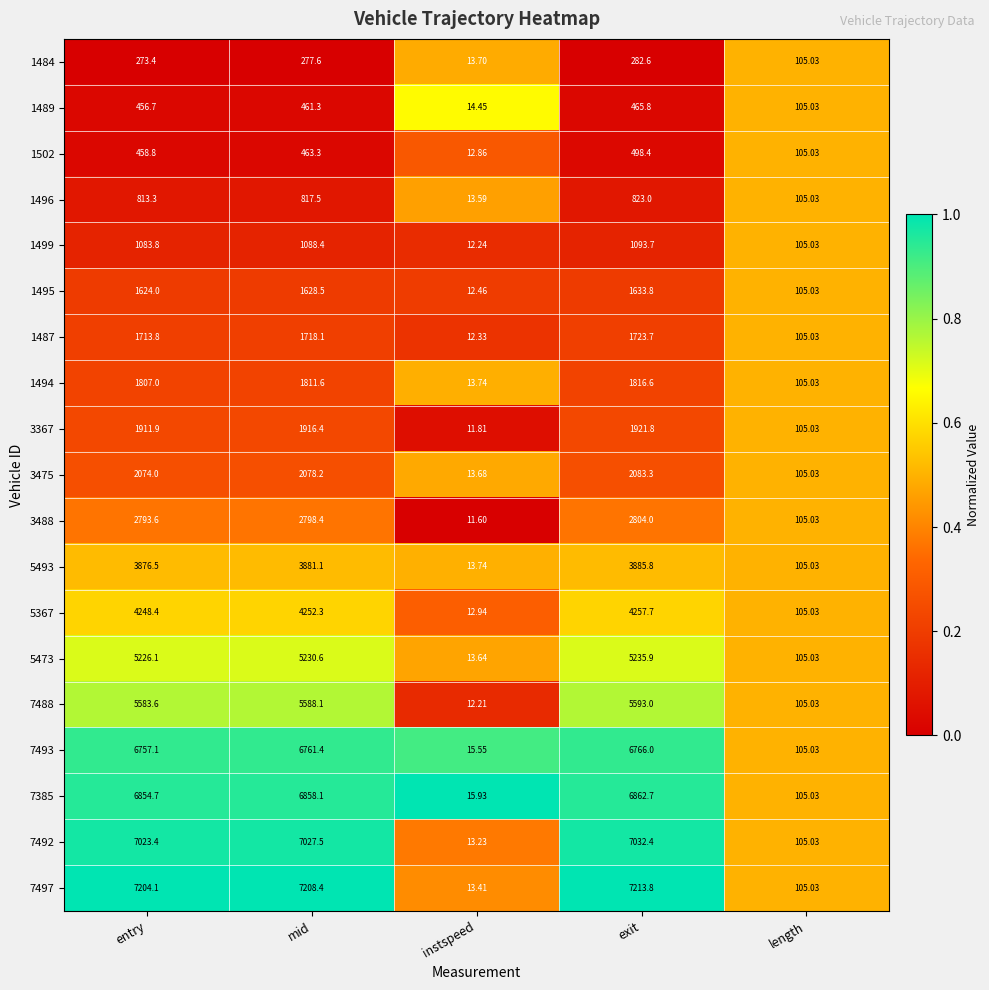

What is the total value across all series at exit?

61994.0